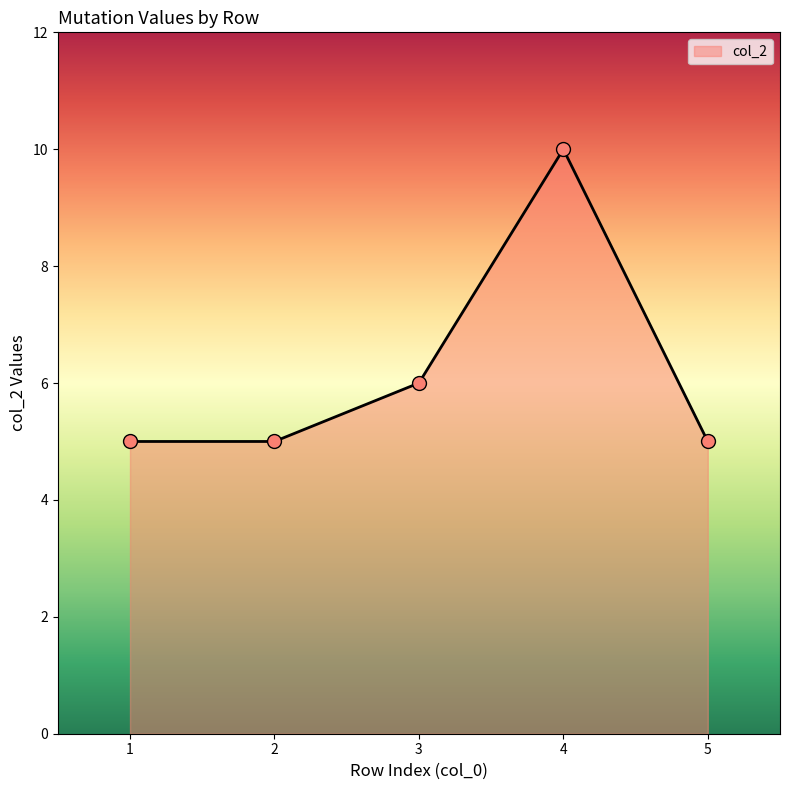

Between 3 and 1, which is larger?

3